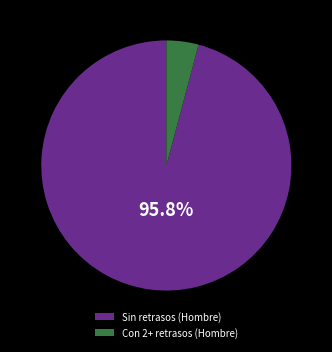

Between Sin retrasos (Hombre) and Con 2+ retrasos (Hombre), which is larger?

Sin retrasos (Hombre)